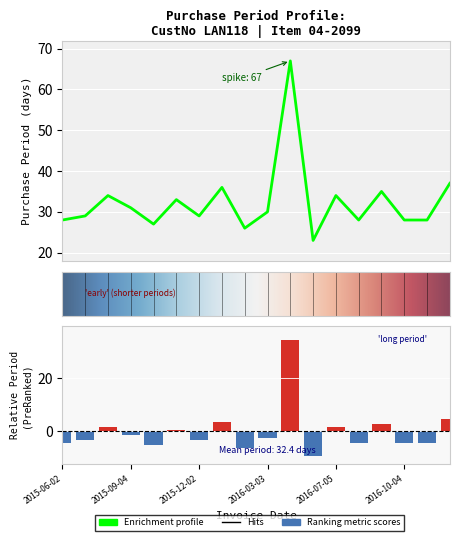

Rank the categories by value from highest to lowest.

2016-05-09, 2016-12-08, 2016-01-07, 2016-09-06, 2015-08-04, 2016-07-05, 2015-11-03, 2015-09-04, 2016-03-03, 2015-07-01, 2015-12-02, 2015-06-02, 2016-08-02, 2016-10-04, 2016-11-01, 2015-10-01, 2016-02-02, 2016-06-01